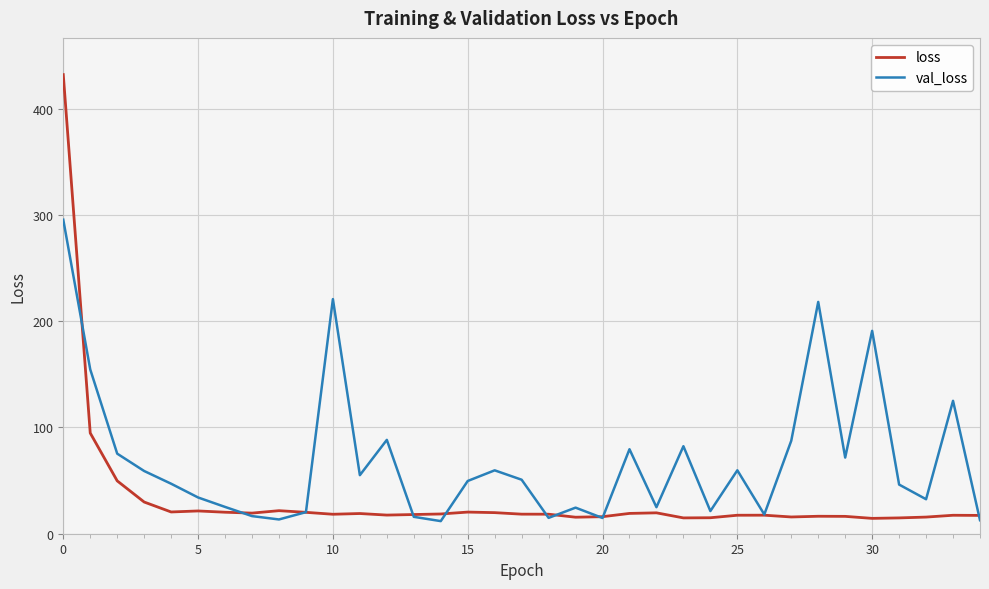

Which series has the largest total across all categories?

val_loss